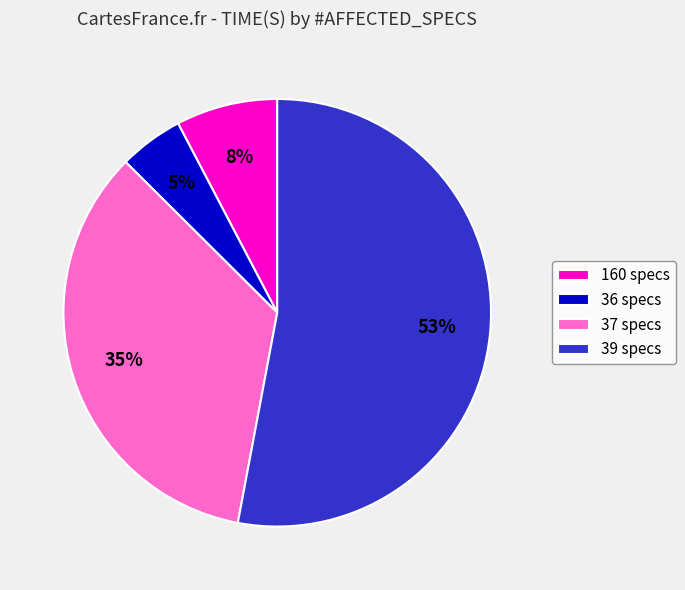

True or false: 37 specs accounts for 35% of the total.

True